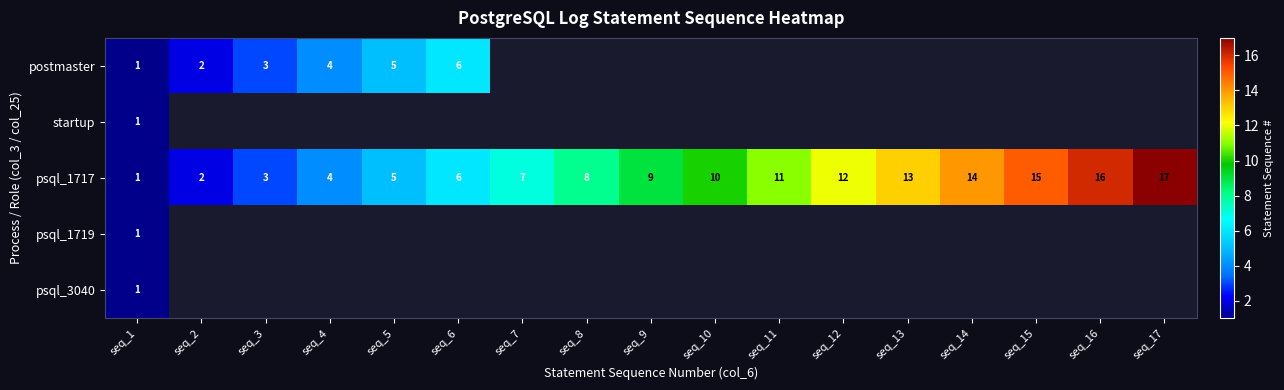

Is it true that psql_1717 equals 8 at seq_8?

True